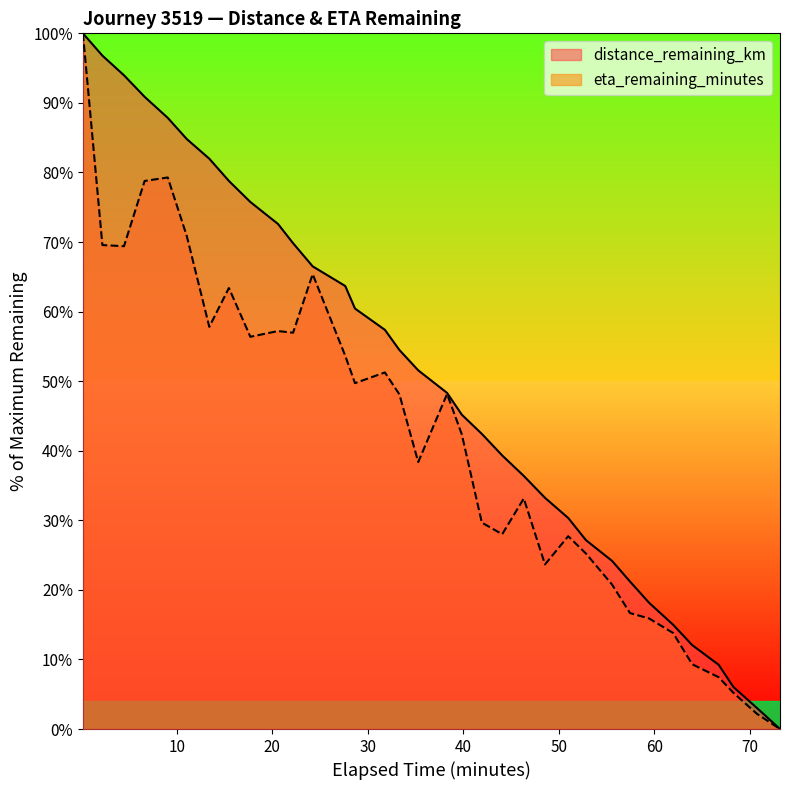

Rank the series by their average value, from lowest to highest.

eta_remaining_minutes, distance_remaining_km